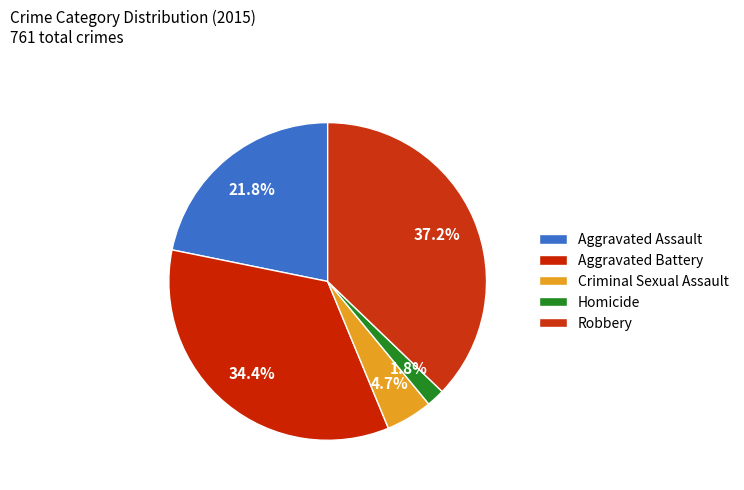

Between Aggravated Assault and Robbery, which is larger?

Robbery